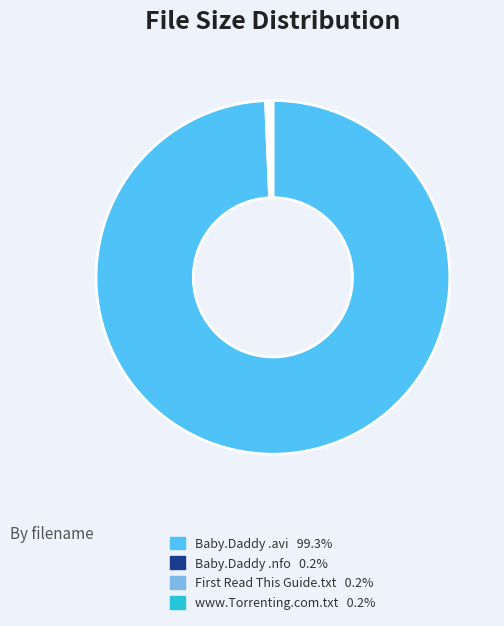

Does any single category account for the majority?

Yes